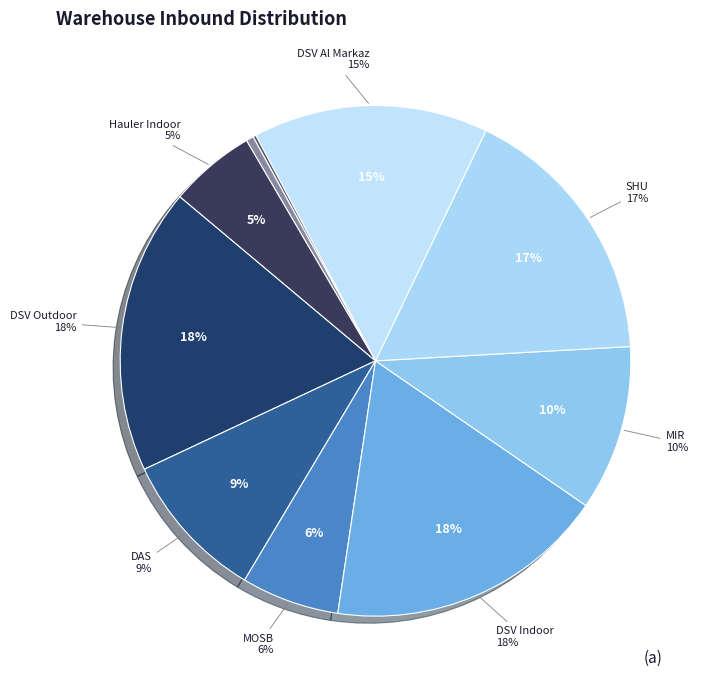

How many segments does this pie chart have?

10